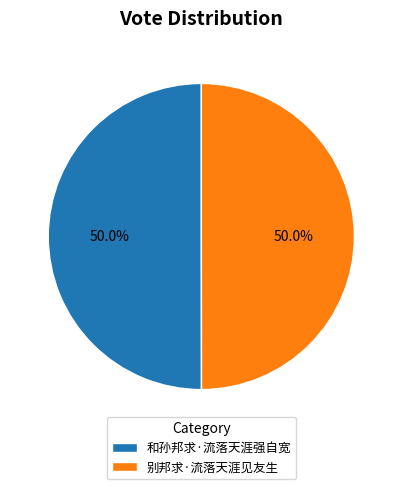

To the nearest percent, what portion does 别邦求·流落天涯见友生 represent?

50%